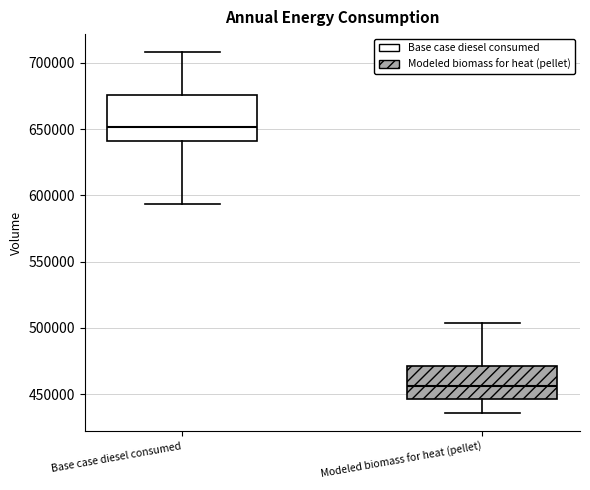

Where is the lower edge of the box for Base case diesel consumed on the y-axis? The values are not printed on the chart, so give them approximately, as read against the axis.

640000